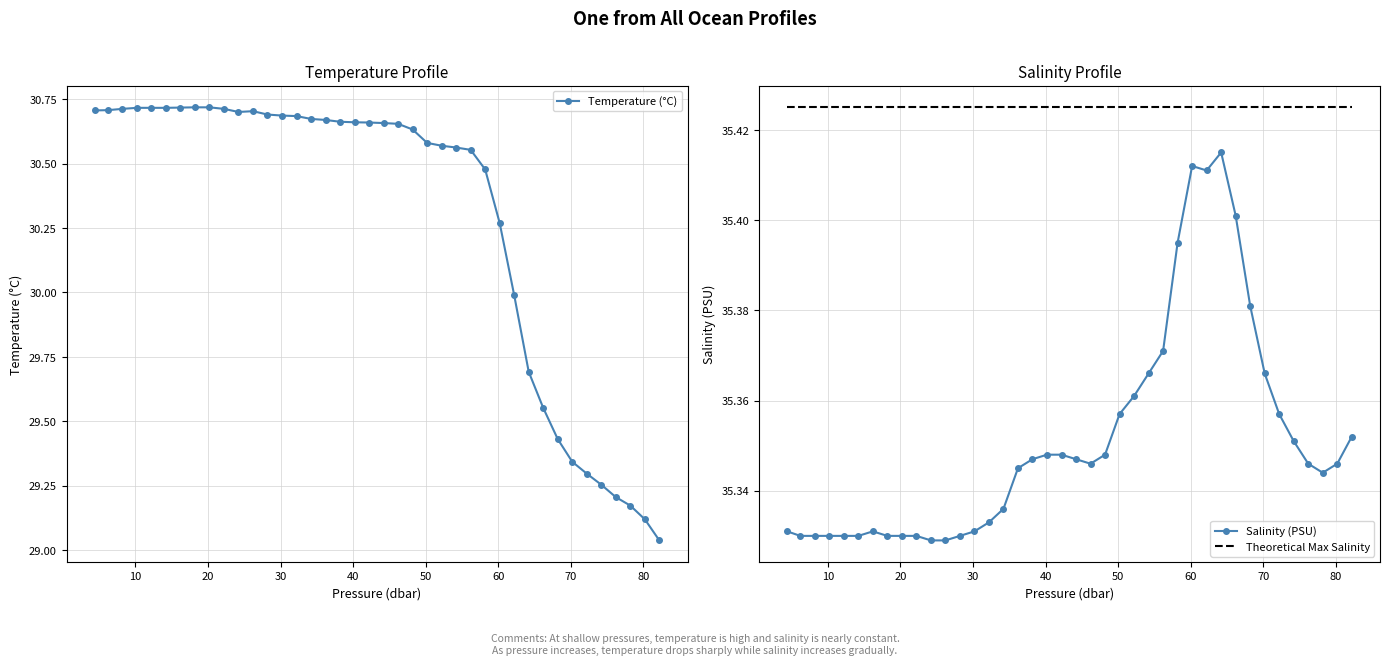

True or false: Salinity (PSU) and Theoretical Max Salinity intersect in this chart.

False